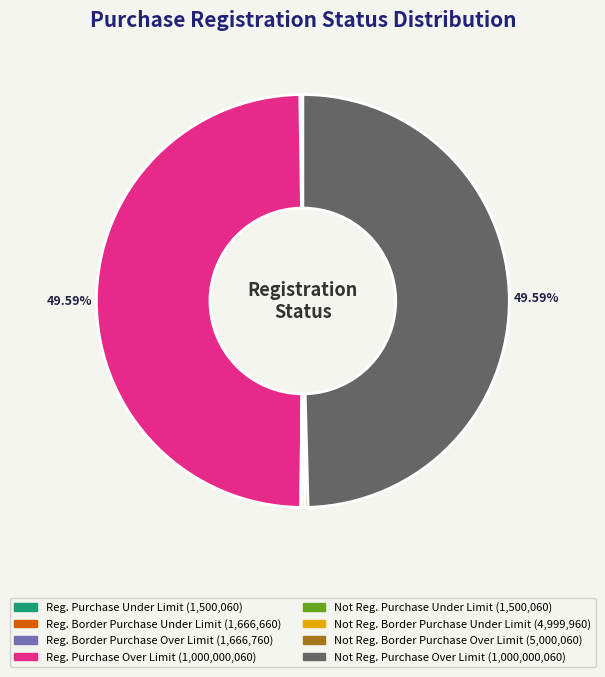

Is there any slice that represents more than half of the pie?

No